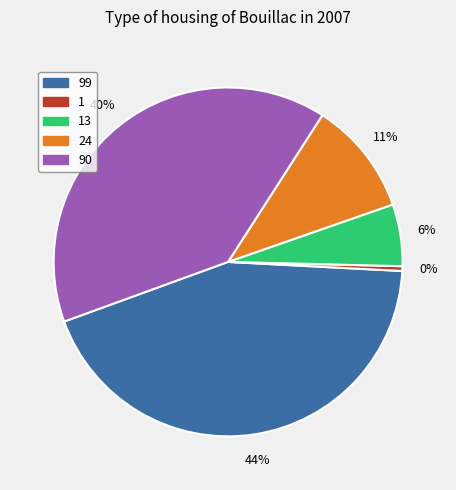

Which slice is the largest?

99